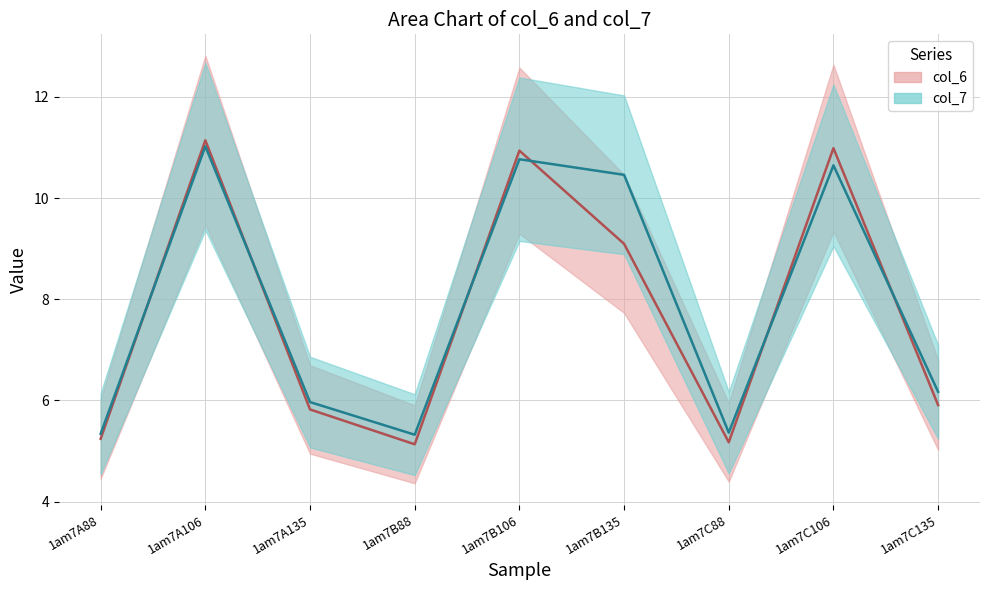

True or false: col_6 and col_7 intersect in this chart.

True